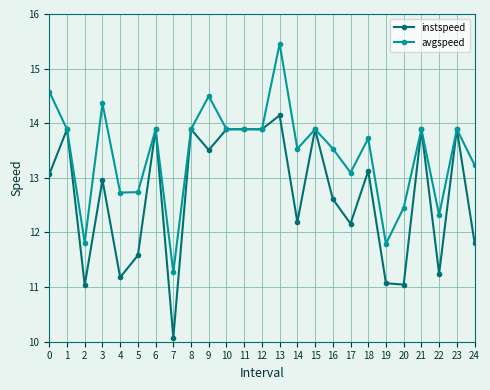

Does the chart have visible grid lines?

Yes